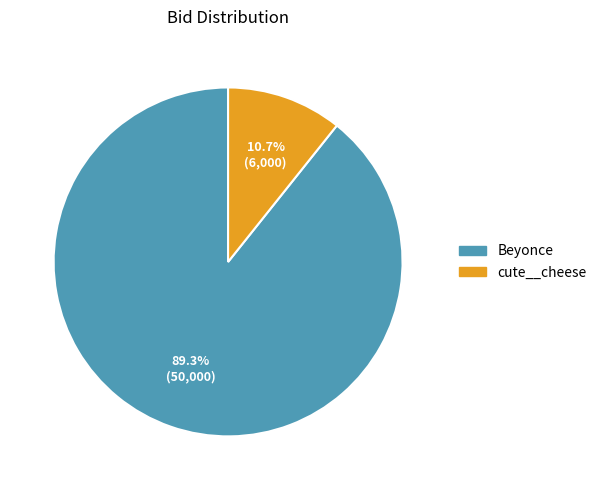

Which slice is the largest?

Beyonce